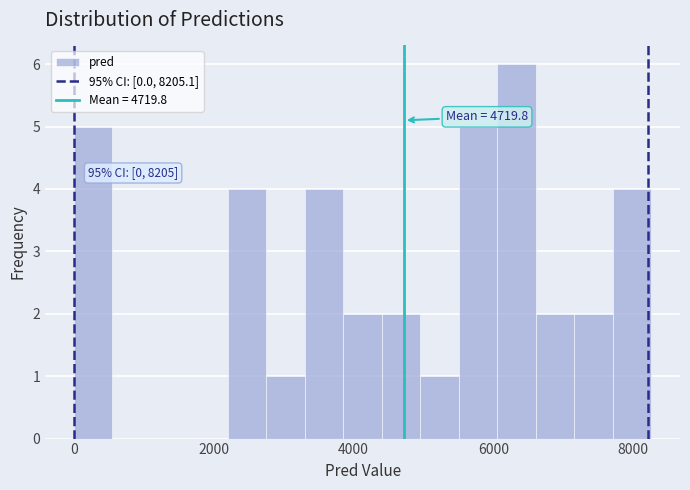

Around what value on the x-axis is the tallest bar? Give the approximate position of its centre, as read against the axis.

6400